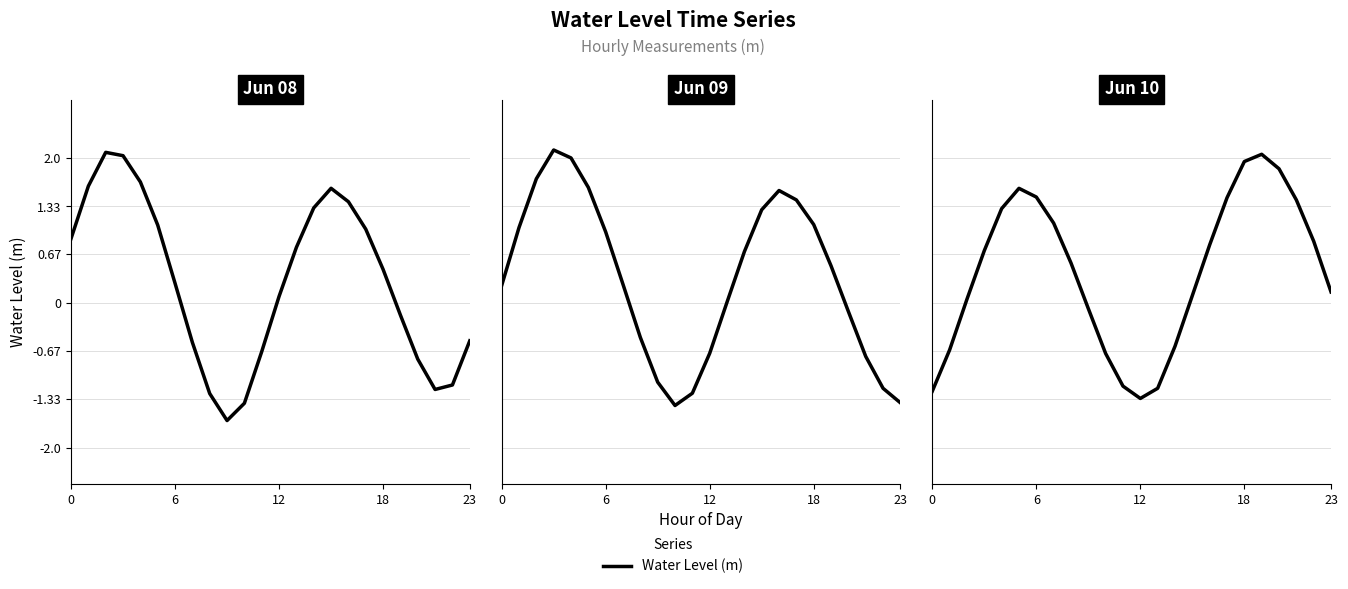

True or false: the data has more than 0 interior local peaks.

True